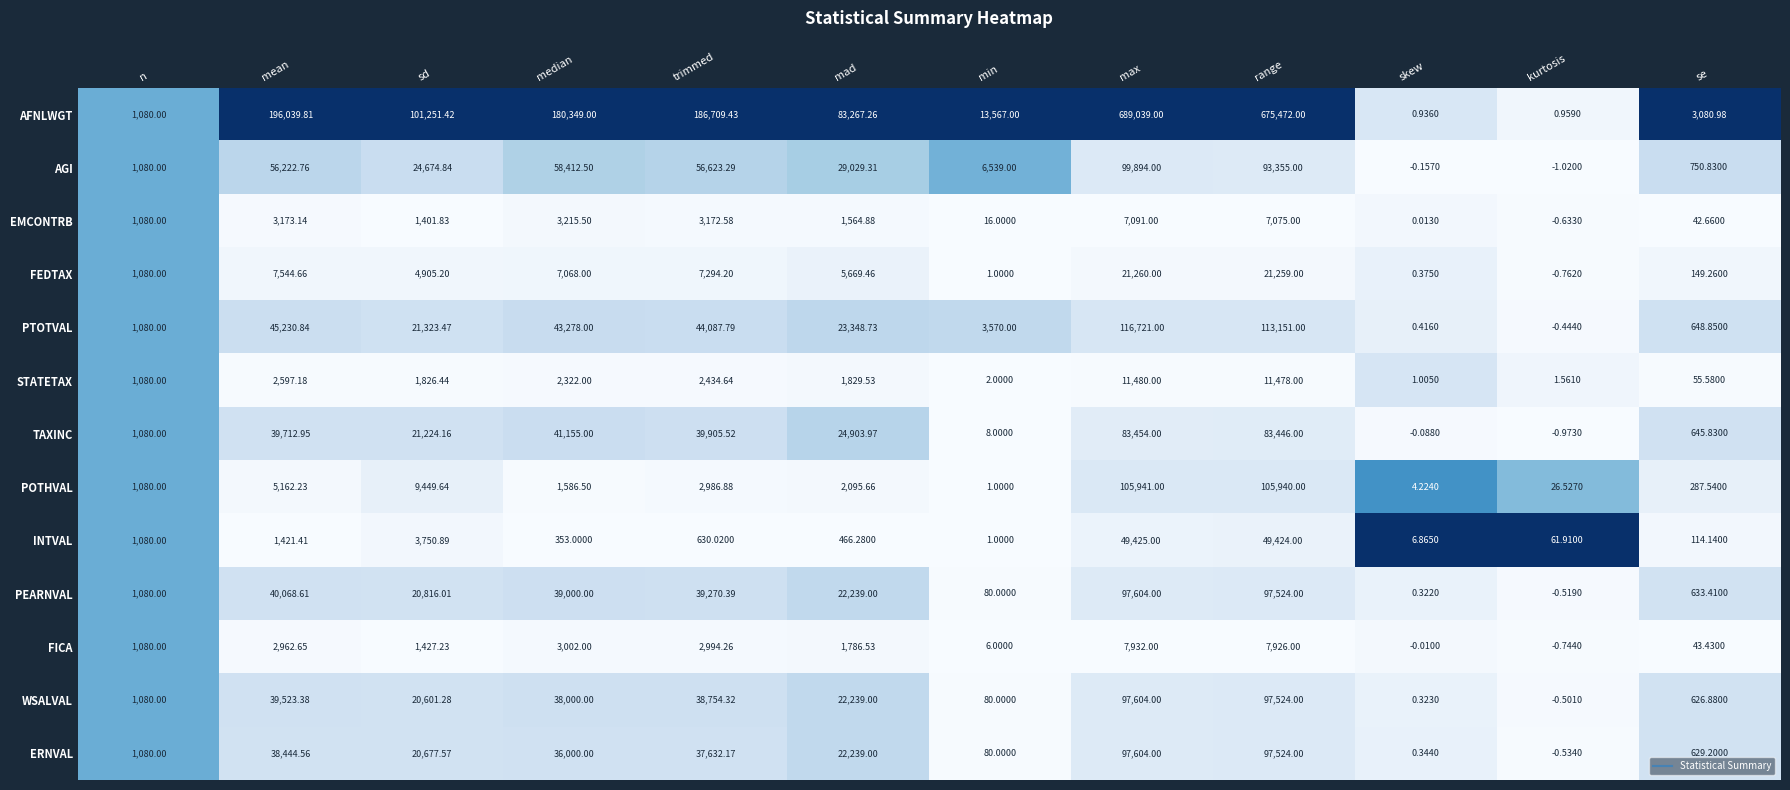

Rank the series at mean from highest to lowest value.

AFNLWGT, AGI, PTOTVAL, PEARNVAL, TAXINC, WSALVAL, ERNVAL, FEDTAX, POTHVAL, EMCONTRB, FICA, STATETAX, INTVAL